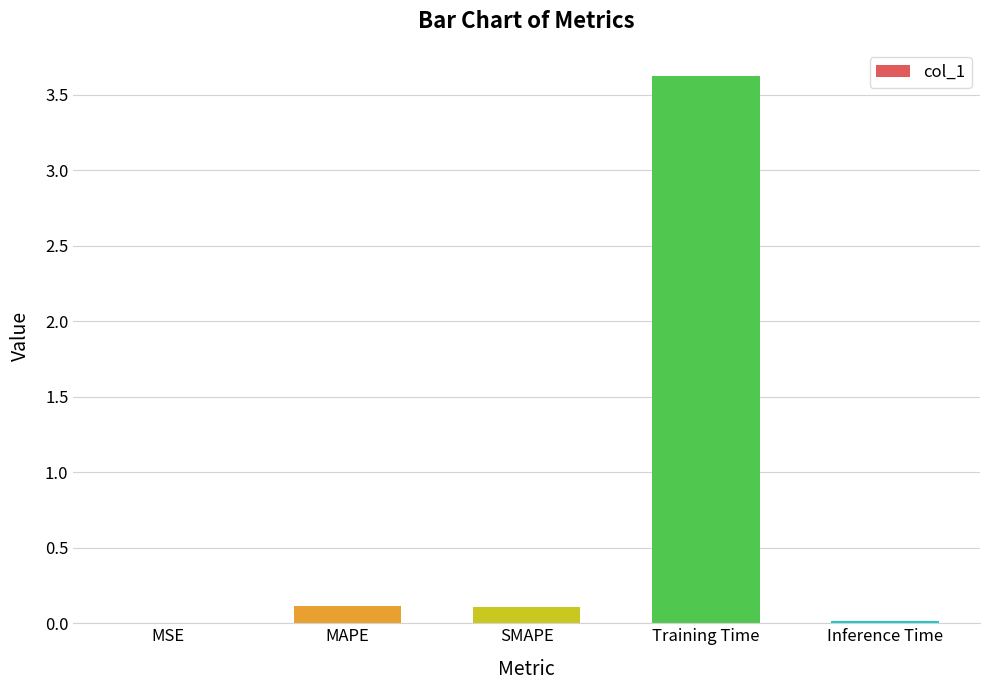

Read the value at Training Time.

3.6